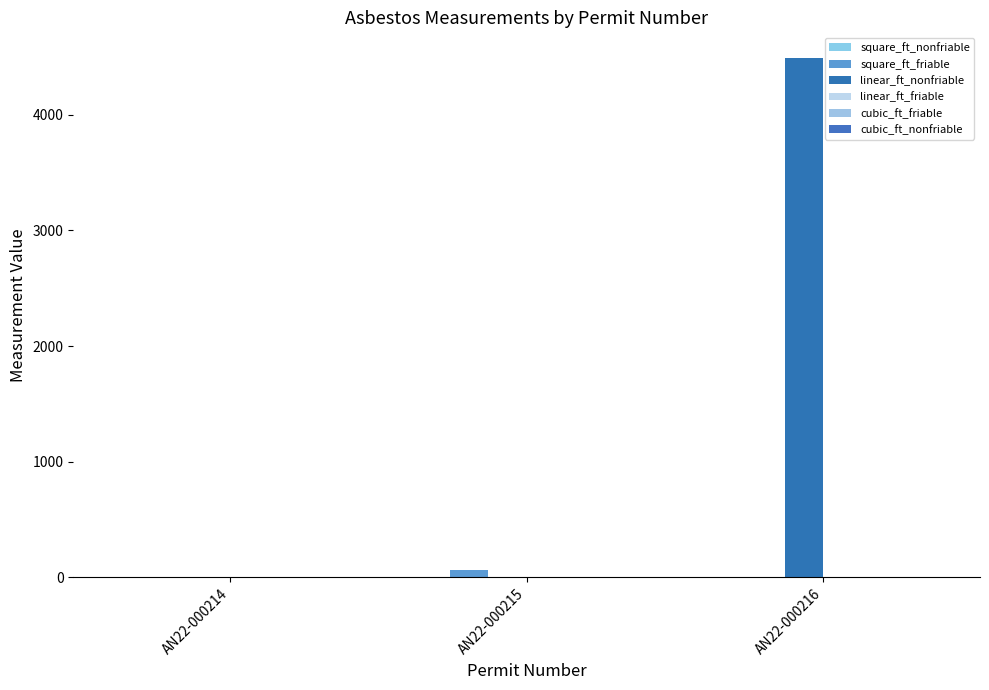

How many values in the square_ft_friable series exceed 0?

1